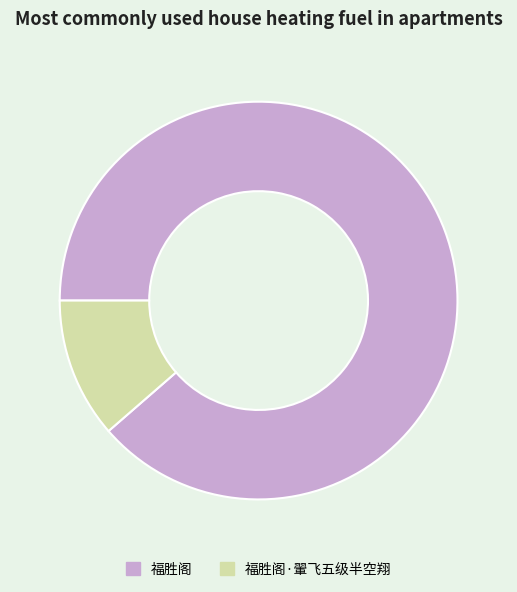

Rank the categories by value from lowest to highest.

福胜阁·翬飞五级半空翔, 福胜阁